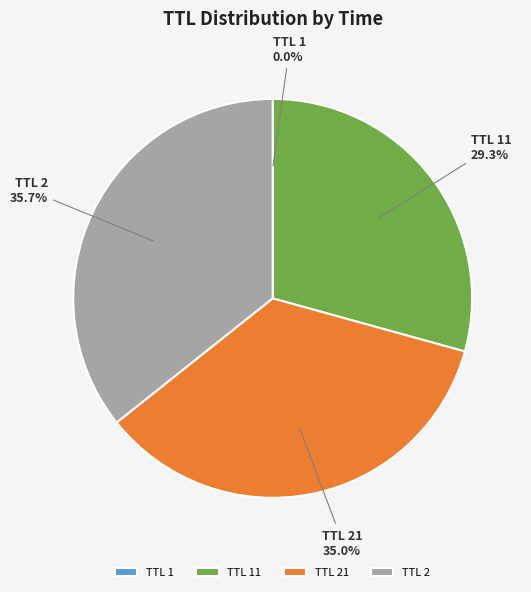

Is the sum of TTL 2 and TTL 21 greater than half?

Yes